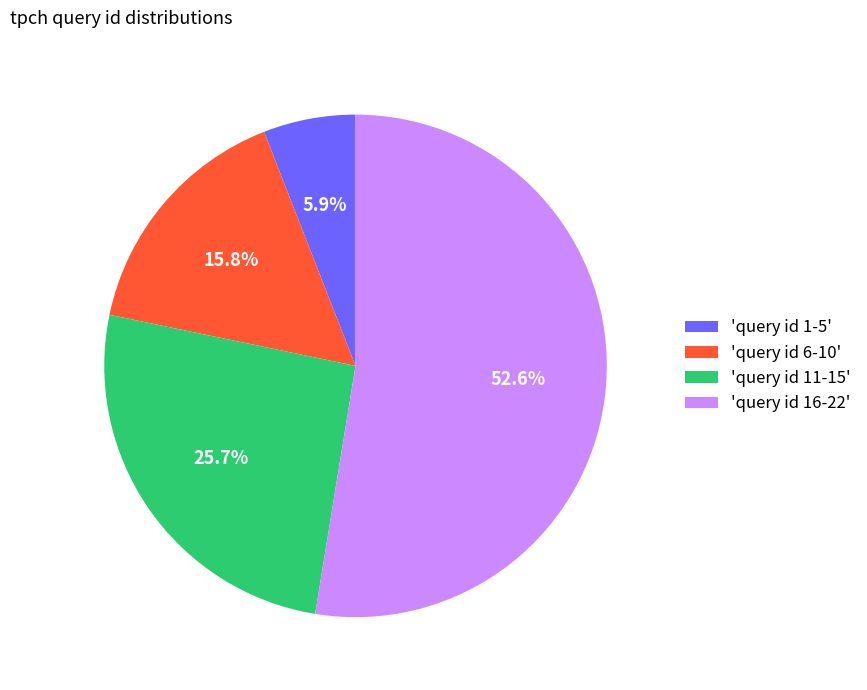

Between 'query id 1-5' and 'query id 16-22', which is larger?

'query id 16-22'